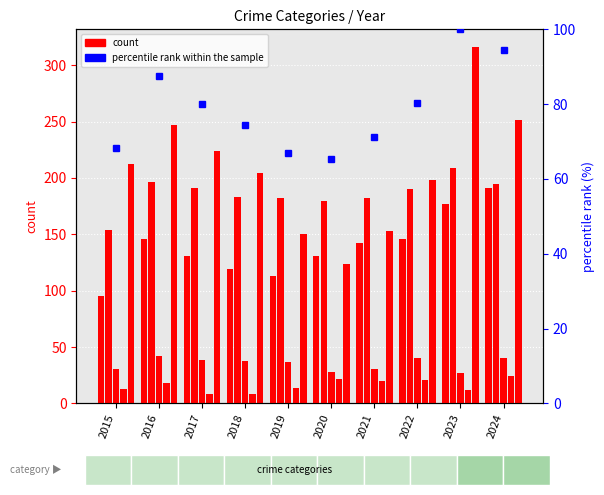

Is the value of Aggravated Assault at 2024 greater than the value of Homicide at 2016?

Yes